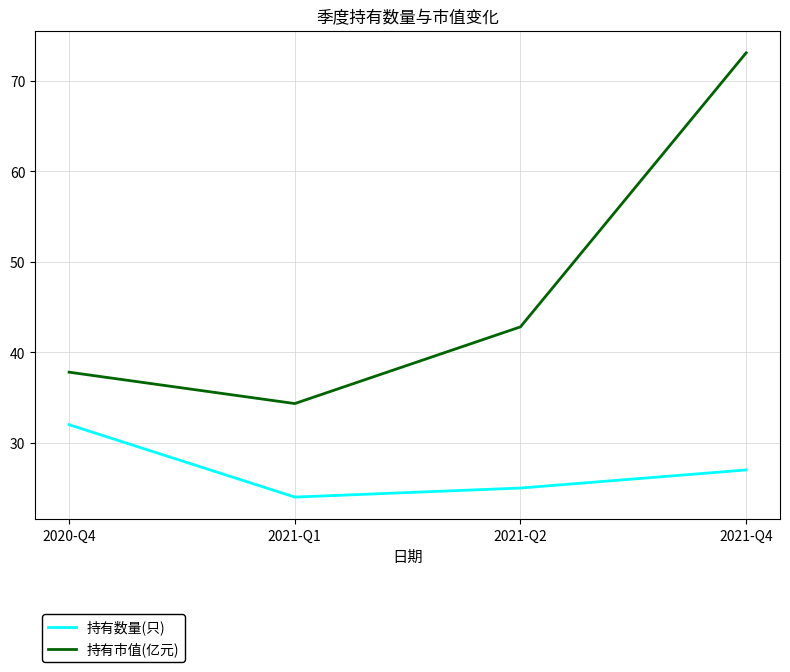

What is the sum of the 持有数量(只) values at 2021-Q4 and 2020-Q4?

59.0